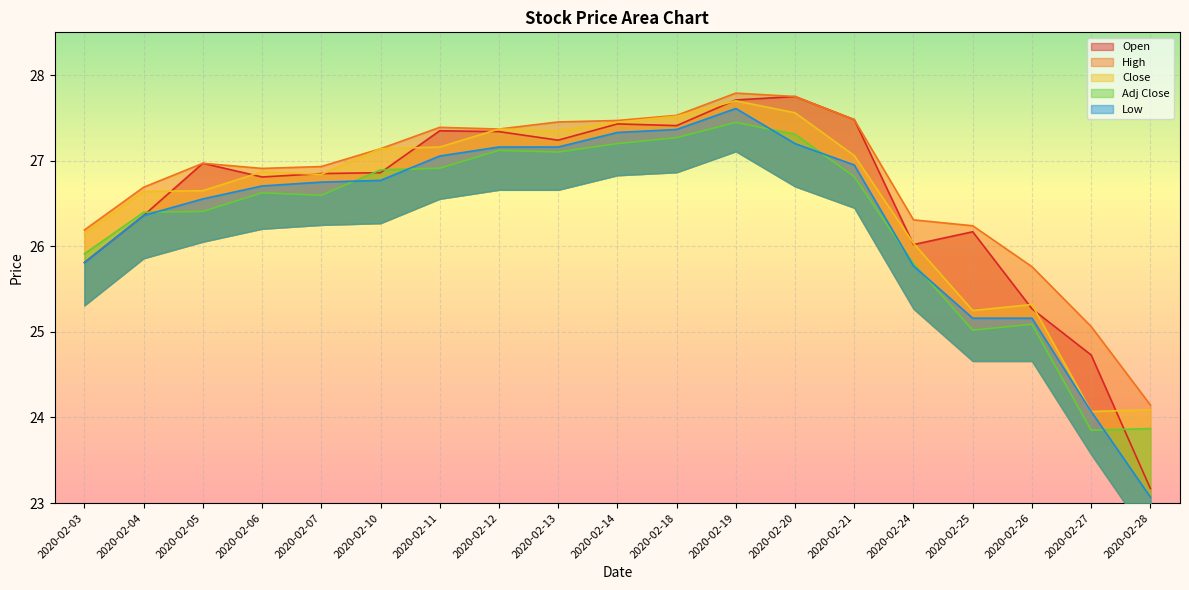

Reading left to right, extract all data points from this chart.

Open: 2020-02-03=25.8	2020-02-04=26.4	2020-02-05=27.0	2020-02-06=26.8	2020-02-07=26.9	2020-02-10=26.9	2020-02-11=27.4	2020-02-12=27.3	2020-02-13=27.2	2020-02-14=27.4	2020-02-18=27.4	2020-02-19=27.7	2020-02-20=27.8	2020-02-21=27.5	2020-02-24=26.0	2020-02-25=26.2	2020-02-26=25.3	2020-02-27=24.7	2020-02-28=23.2
High: 2020-02-03=26.2	2020-02-04=26.7	2020-02-05=27.0	2020-02-06=26.9	2020-02-07=26.9	2020-02-10=27.1	2020-02-11=27.4	2020-02-12=27.4	2020-02-13=27.5	2020-02-14=27.5	2020-02-18=27.5	2020-02-19=27.8	2020-02-20=27.8	2020-02-21=27.5	2020-02-24=26.3	2020-02-25=26.2	2020-02-26=25.8	2020-02-27=25.1	2020-02-28=24.1
Close: 2020-02-03=26.1	2020-02-04=26.6	2020-02-05=26.6	2020-02-06=26.9	2020-02-07=26.8	2020-02-10=27.1	2020-02-11=27.2	2020-02-12=27.4	2020-02-13=27.4	2020-02-14=27.4	2020-02-18=27.5	2020-02-19=27.7	2020-02-20=27.6	2020-02-21=27.1	2020-02-24=26.0	2020-02-25=25.2	2020-02-26=25.3	2020-02-27=24.1	2020-02-28=24.1
Adj Close: 2020-02-03=25.9	2020-02-04=26.4	2020-02-05=26.4	2020-02-06=26.6	2020-02-07=26.6	2020-02-10=26.9	2020-02-11=26.9	2020-02-12=27.1	2020-02-13=27.1	2020-02-14=27.2	2020-02-18=27.3	2020-02-19=27.4	2020-02-20=27.3	2020-02-21=26.8	2020-02-24=25.8	2020-02-25=25.0	2020-02-26=25.1	2020-02-27=23.9	2020-02-28=23.9
Low: 2020-02-03=25.8	2020-02-04=26.4	2020-02-05=26.6	2020-02-06=26.7	2020-02-07=26.8	2020-02-10=26.8	2020-02-11=27.1	2020-02-12=27.2	2020-02-13=27.2	2020-02-14=27.3	2020-02-18=27.4	2020-02-19=27.6	2020-02-20=27.2	2020-02-21=26.9	2020-02-24=25.8	2020-02-25=25.2	2020-02-26=25.2	2020-02-27=24.1	2020-02-28=23.1